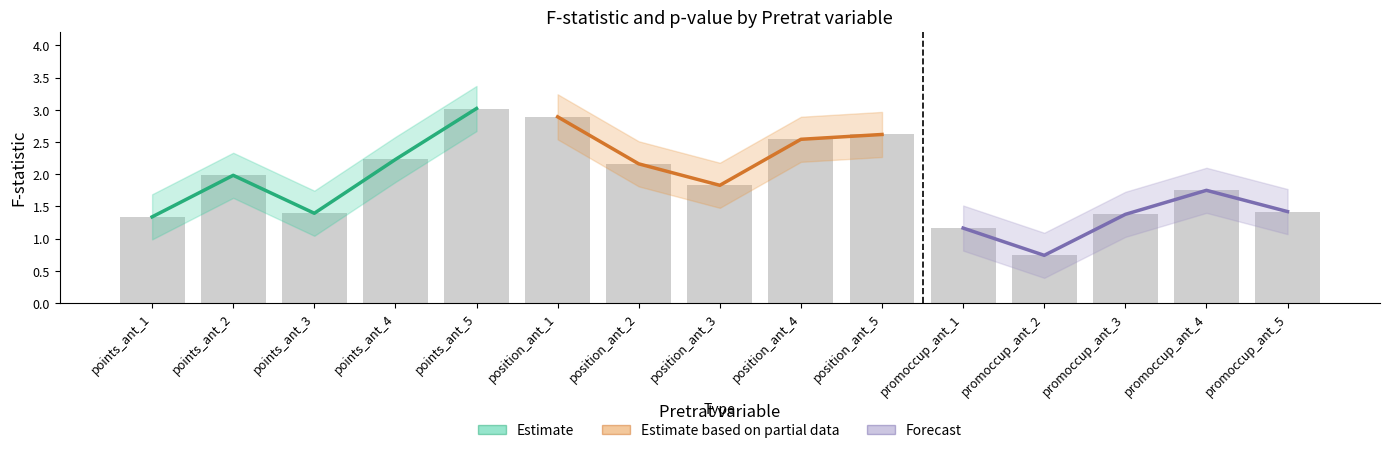

What are all the series names shown in the legend?

Estimate, Estimate based on partial data, Forecast